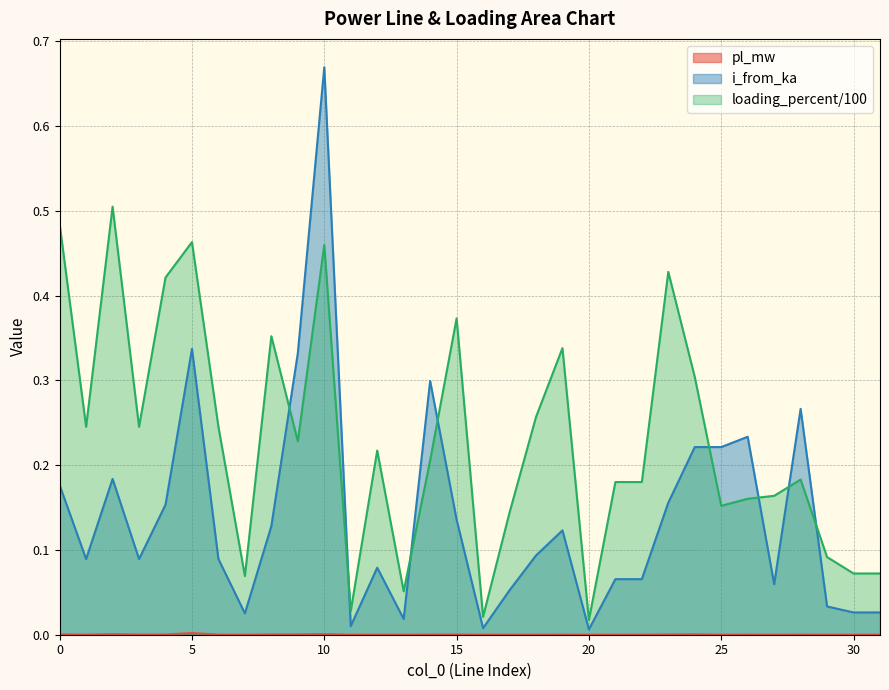

Which series changed the most between 6 and 31?

loading_percent